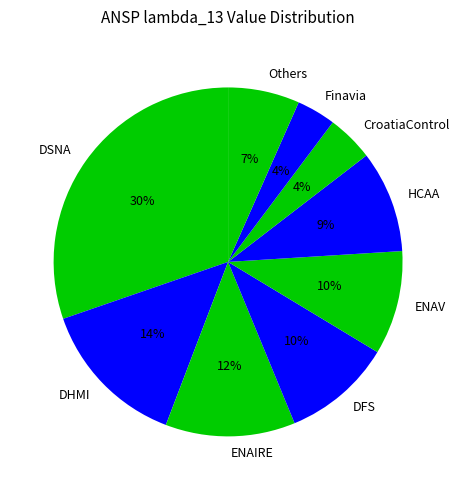

Which slice is the largest?

DSNA